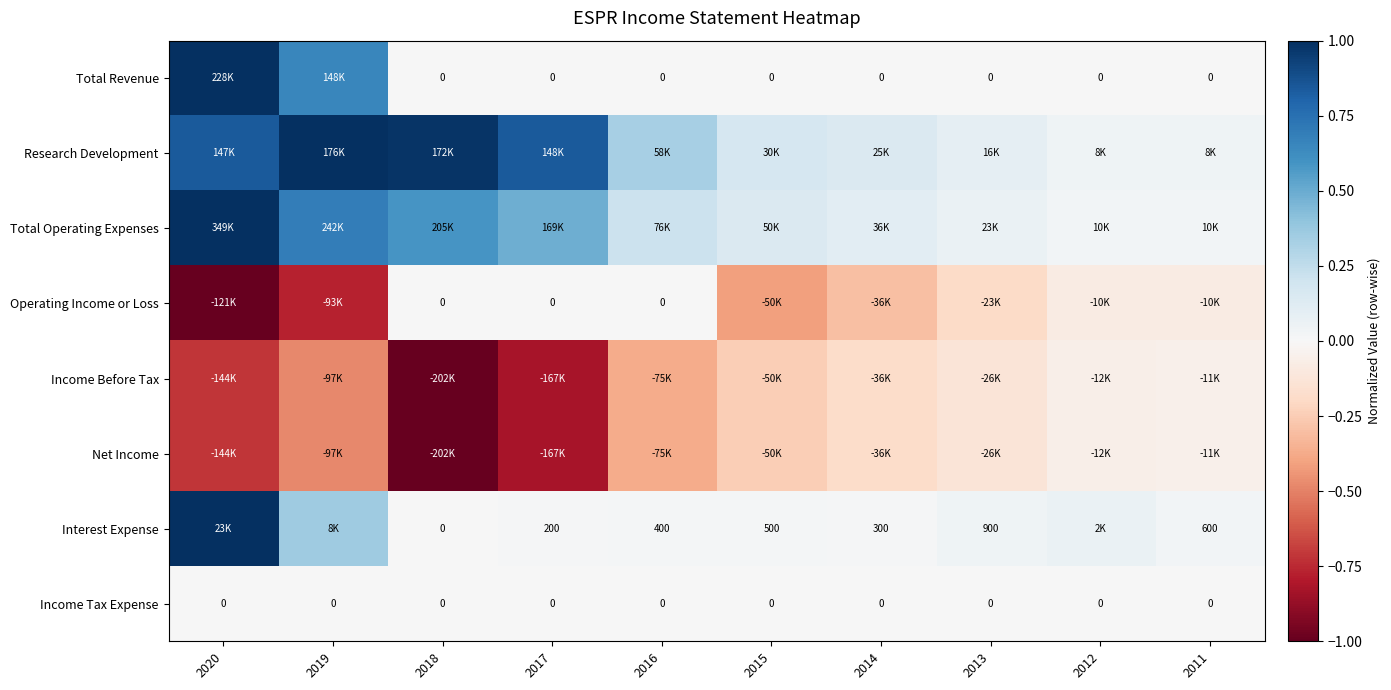

Is the value of Interest Expense at 2013 greater than the value of Total Revenue at 2017?

Yes